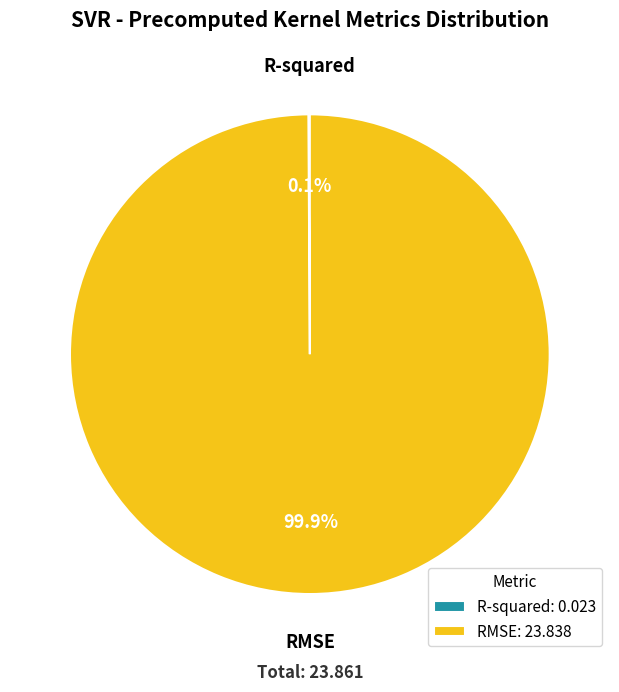

Which slice is the largest?

RMSE